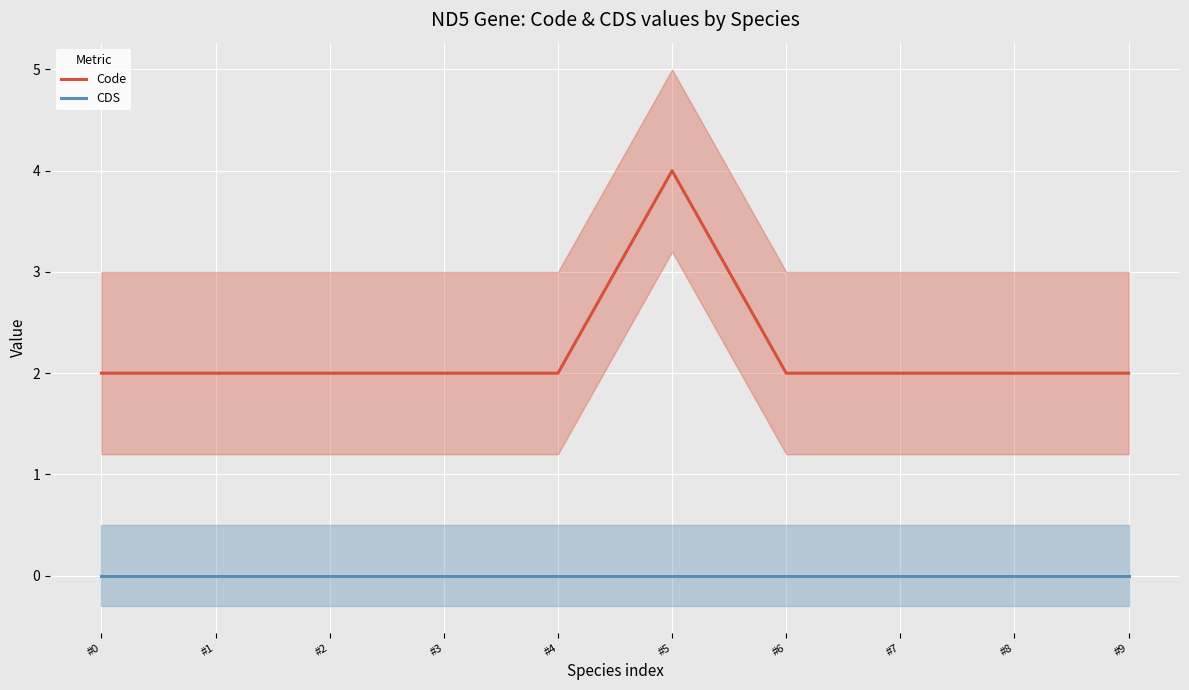

What is the approximate value of Code at #1?

2